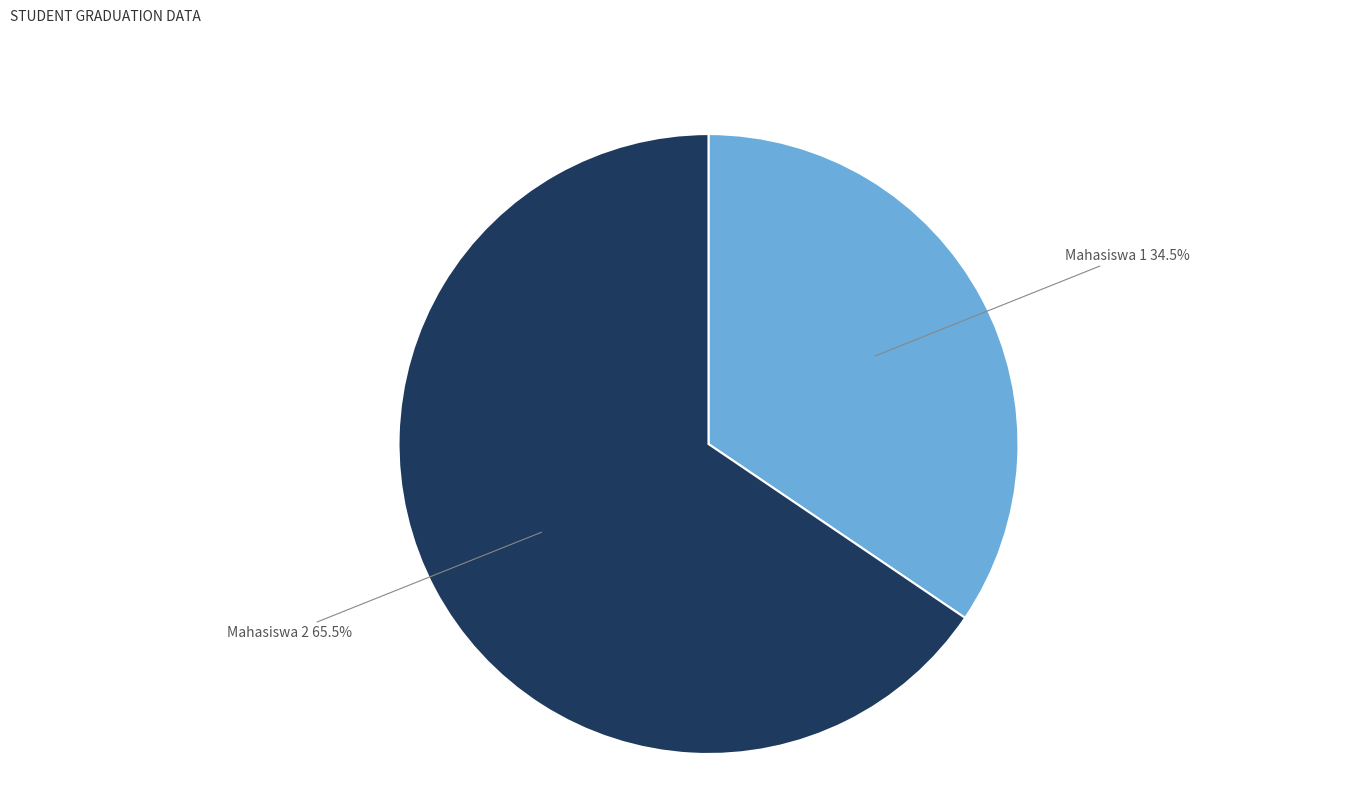

Which slice is the smallest?

Mahasiswa 1